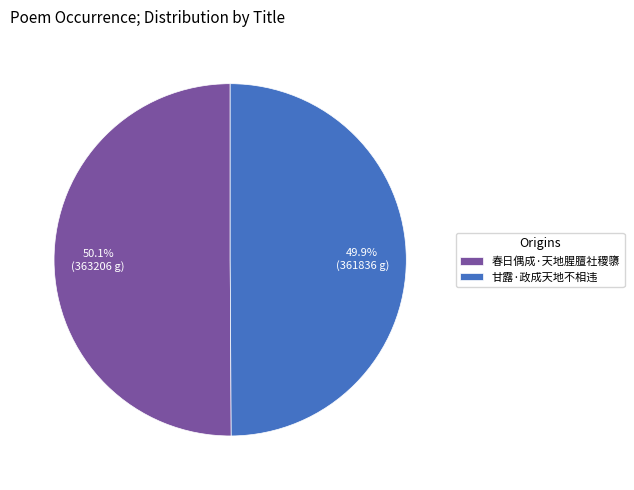

Does any single category account for the majority?

Yes